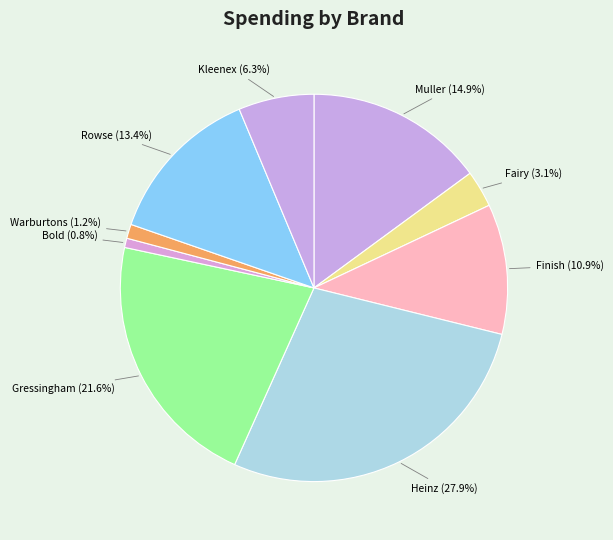

To the nearest percent, what is the average slice percentage?

11%